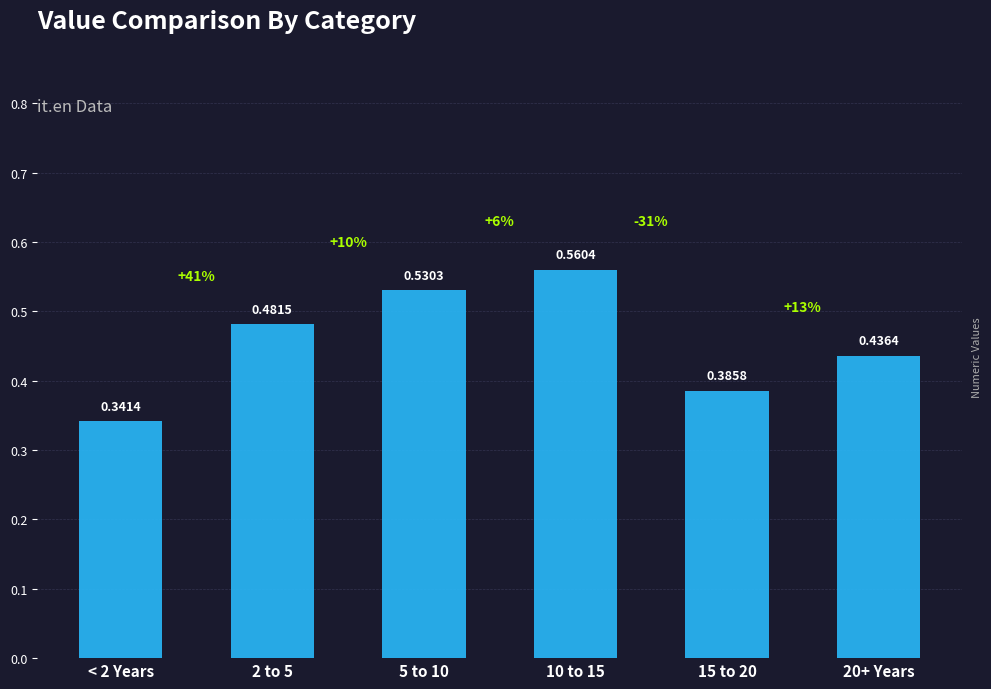

Which has a higher value, 5 to 10 or 2 to 5?

5 to 10